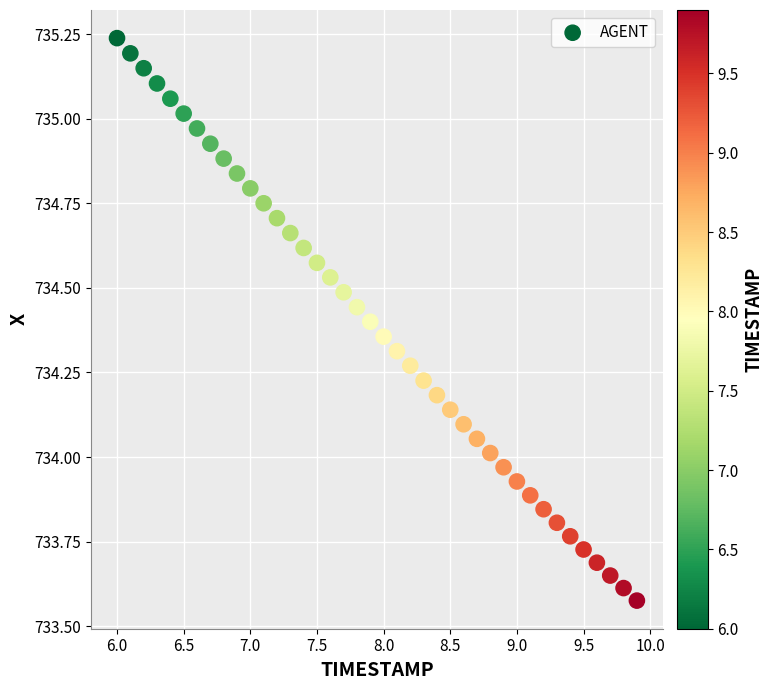

What is the range of Y values (max minus min)?

1.7